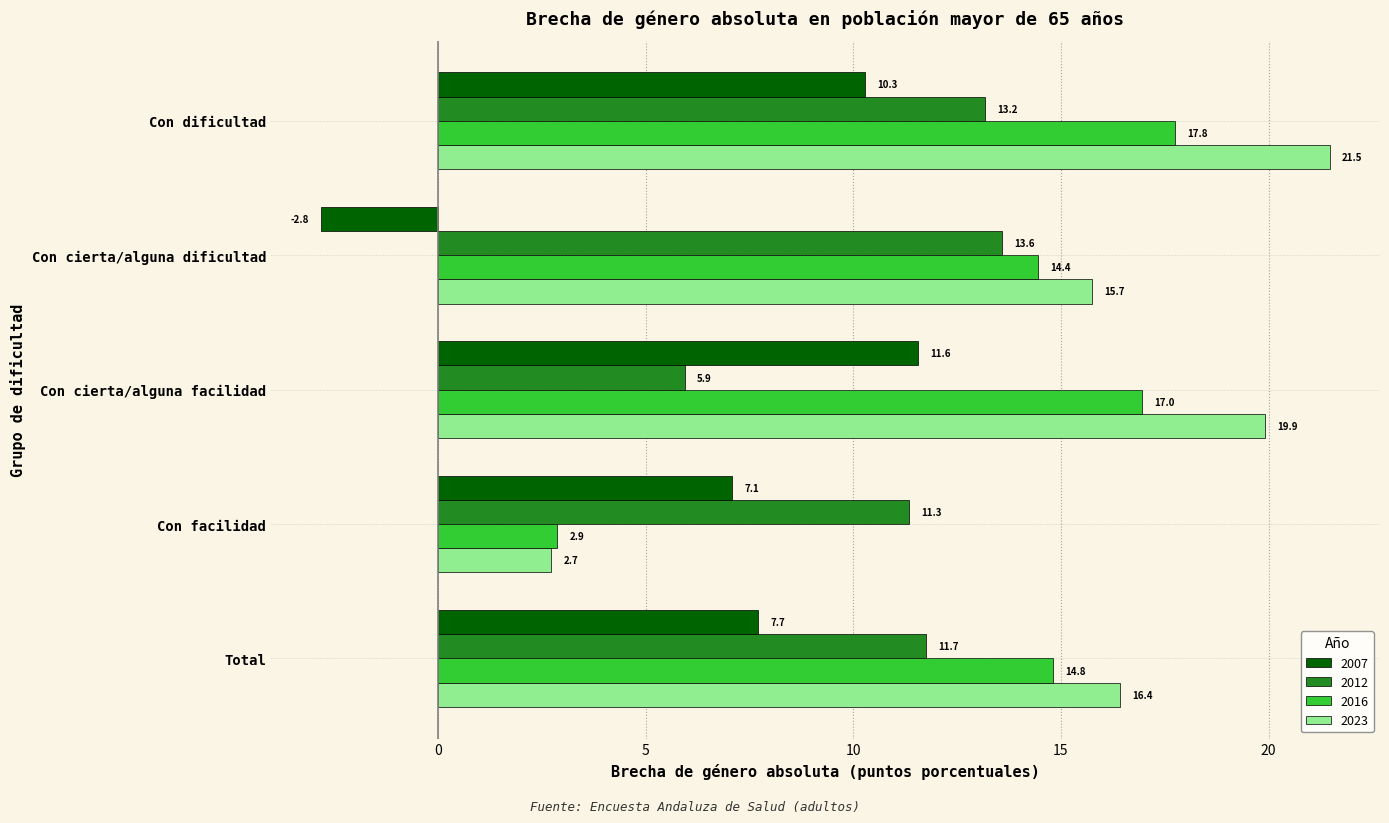

At Con cierta/alguna facilidad, list the series in order from smallest to largest.

2012, 2007, 2016, 2023